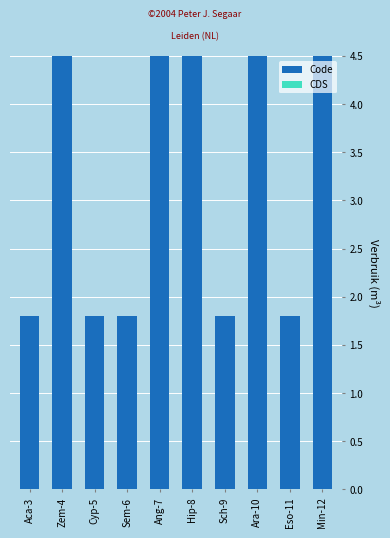

At which label does the data first exceed 4?

Zem-4